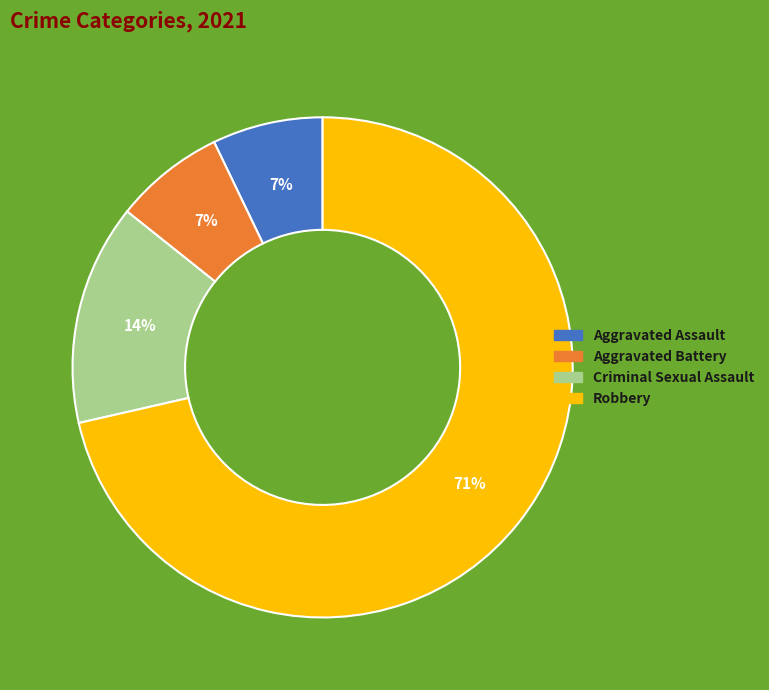

Count the number of slices in the pie.

4